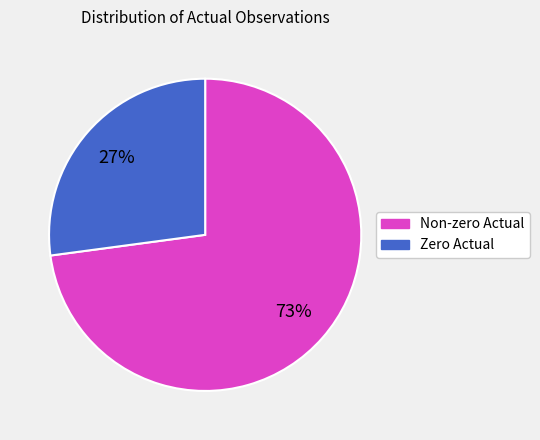

To the nearest percent, what is the difference between the largest and smallest slice percentages?

46%